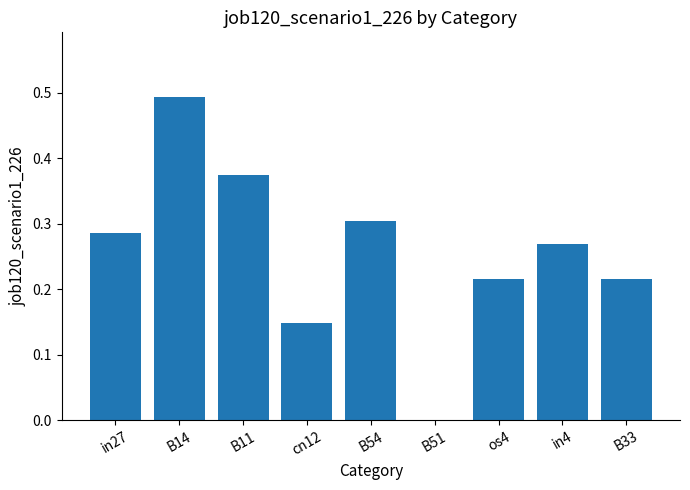

The value at B51 is 0.2. True or false?

False